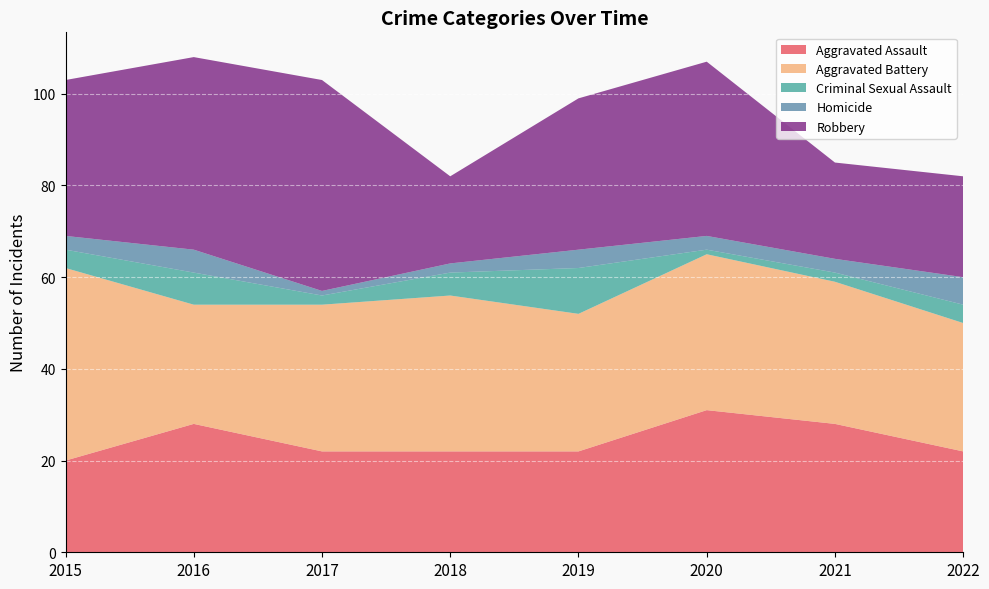

Reading left to right, extract all data points from this chart.

Aggravated Assault: 2015=20	2016=28	2017=22	2018=22	2019=22	2020=31	2021=28	2022=22
Aggravated Battery: 2015=42	2016=26	2017=32	2018=34	2019=30	2020=34	2021=31	2022=28
Criminal Sexual Assault: 2015=4	2016=7	2017=2	2018=5	2019=10	2020=1	2021=2	2022=4
Homicide: 2015=3	2016=5	2017=1	2018=2	2019=4	2020=3	2021=3	2022=6
Robbery: 2015=34	2016=42	2017=46	2018=19	2019=33	2020=38	2021=21	2022=22